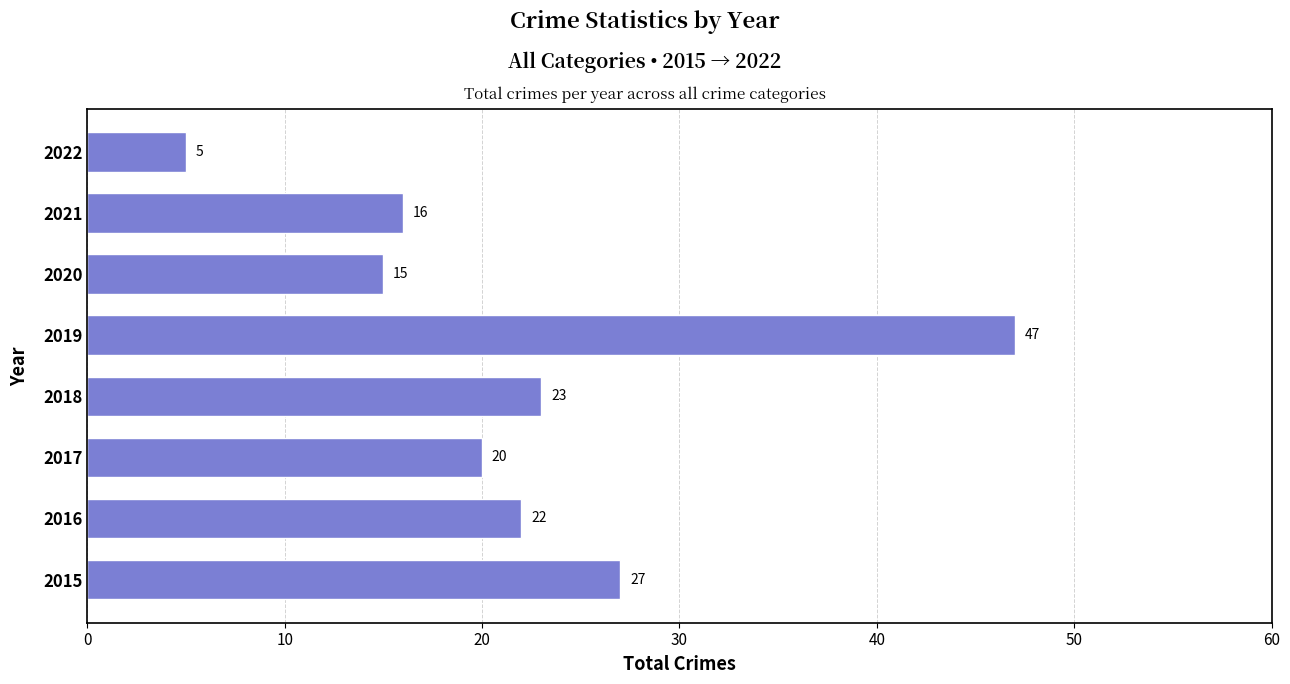

True or false: the data shows 16 at 2021.

True